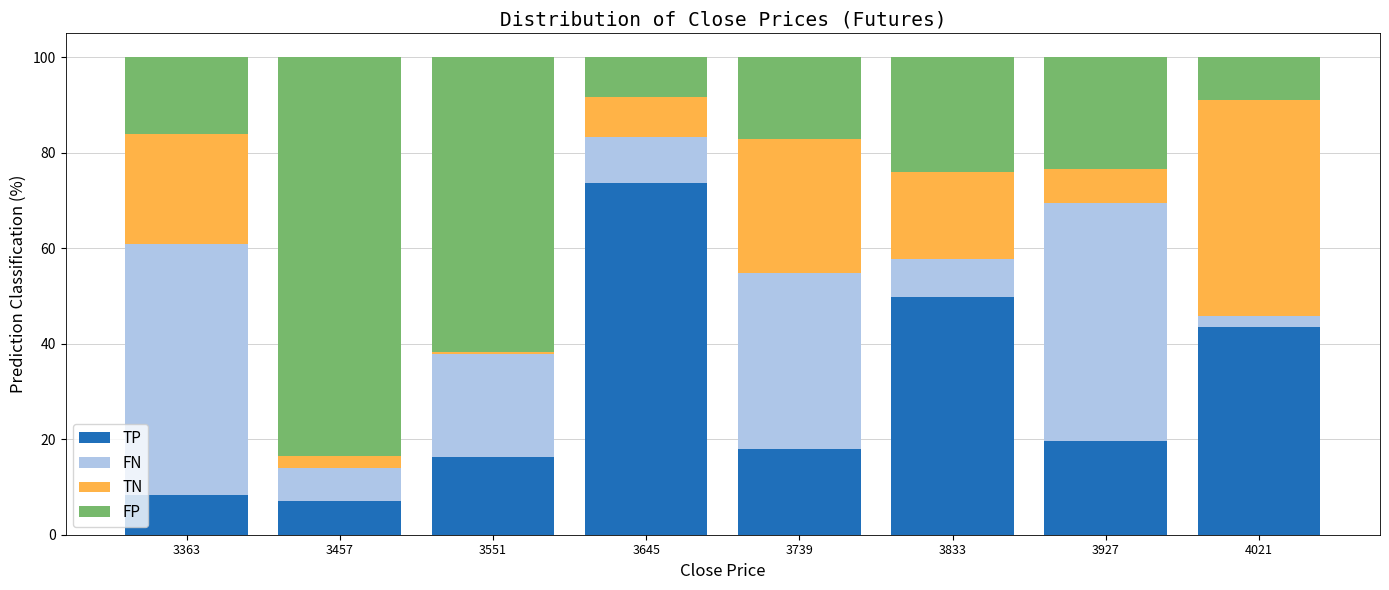

Reading left to right, transcribe this chart: for each stacked bar, give the range it covers on the x-axis and its total height. Neither the bar edges nor the heights are printed on the chart, so give them approximately, as read against the axes.

3316 to 3410: 100
3410 to 3504: 100
3504 to 3598: 100
3598 to 3692: 100
3692 to 3786: 100
3786 to 3880: 100
3880 to 3974: 100
3974 to 4068: 100